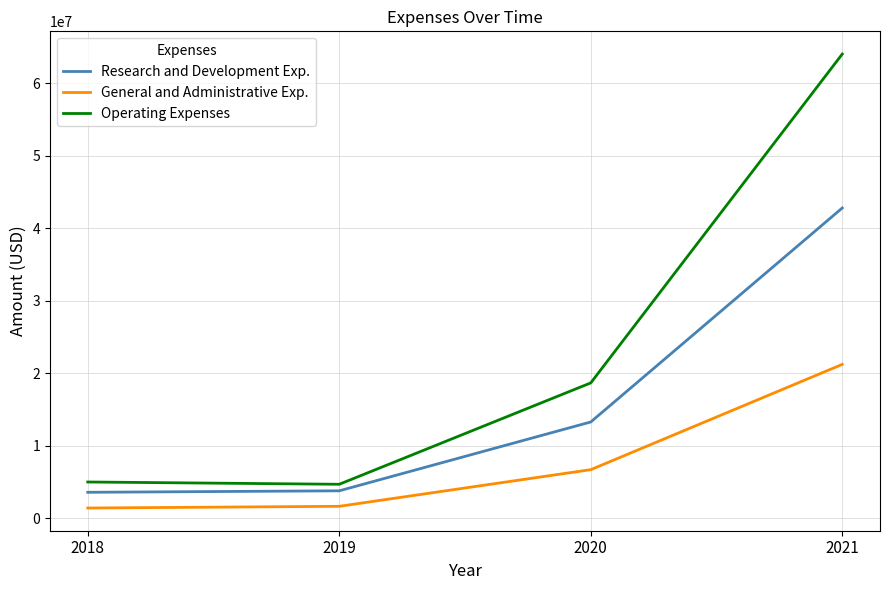

At 2020, list the series in order from smallest to largest.

General and Administrative Exp., Research and Development Exp., Operating Expenses